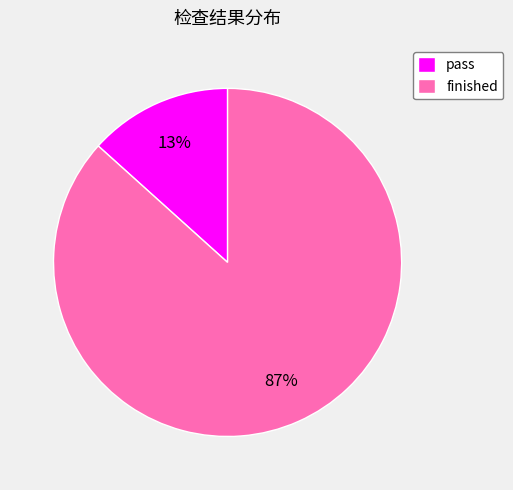

To the nearest percent, what is the combined percentage of pass and finished?

100%